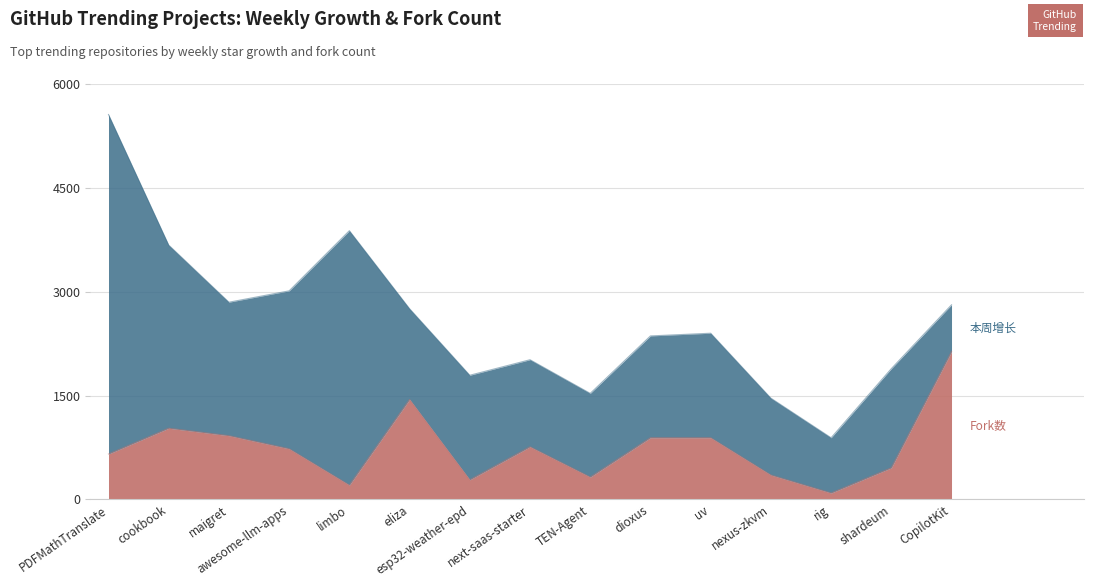

Is it true that the value at TEN-Agent is 322?

True